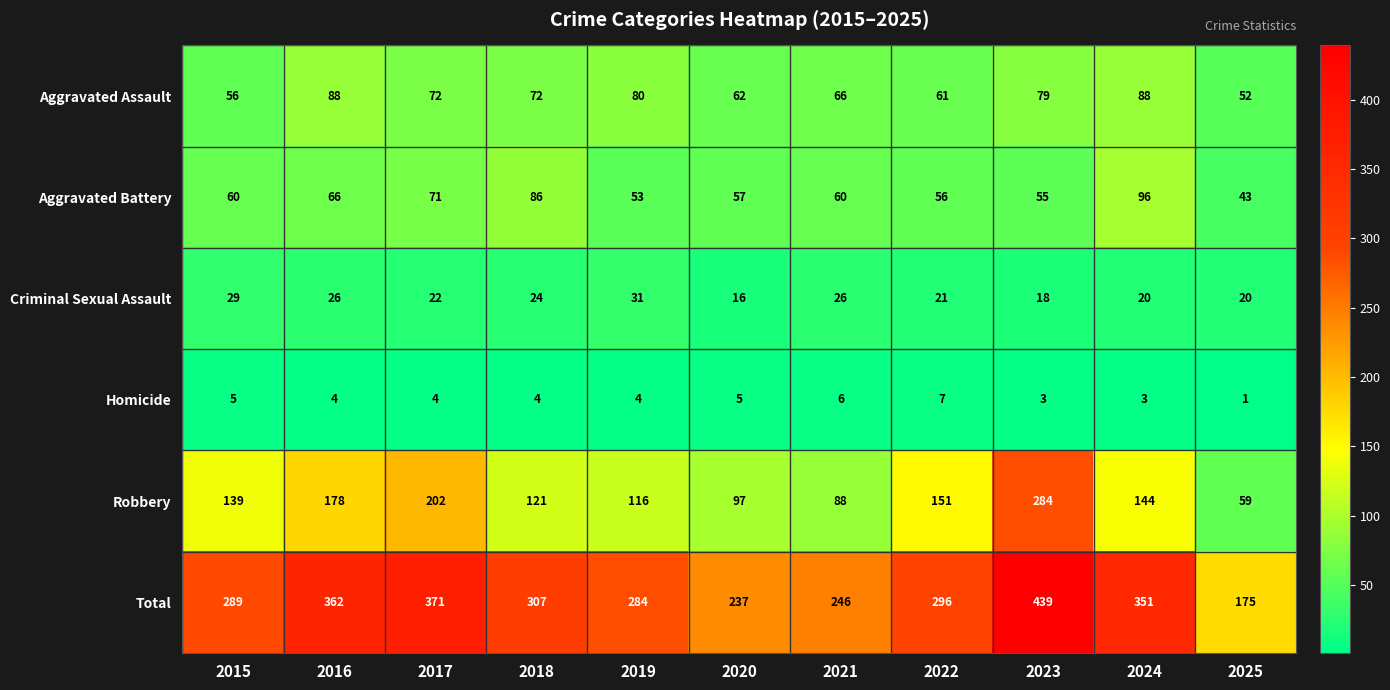

Which series changed the most between 2015 and 2021?

Robbery